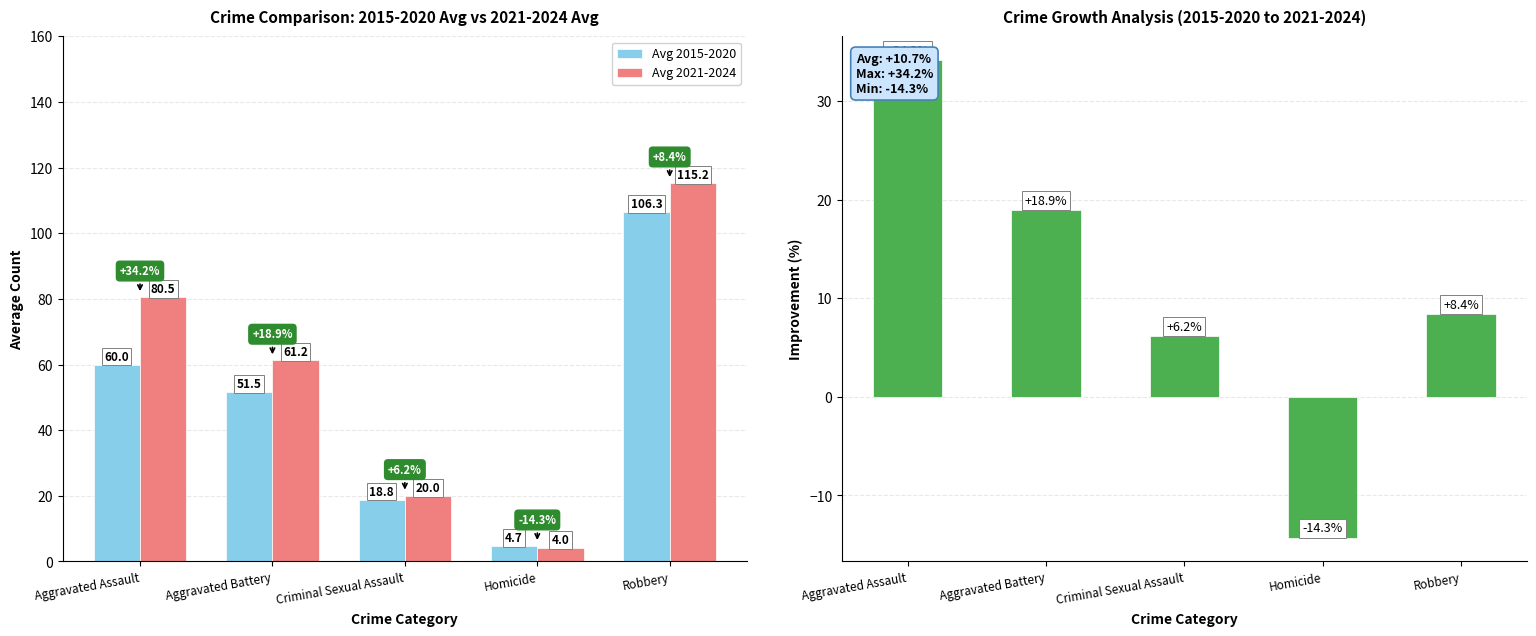

What position from the right is Aggravated Assault?

5